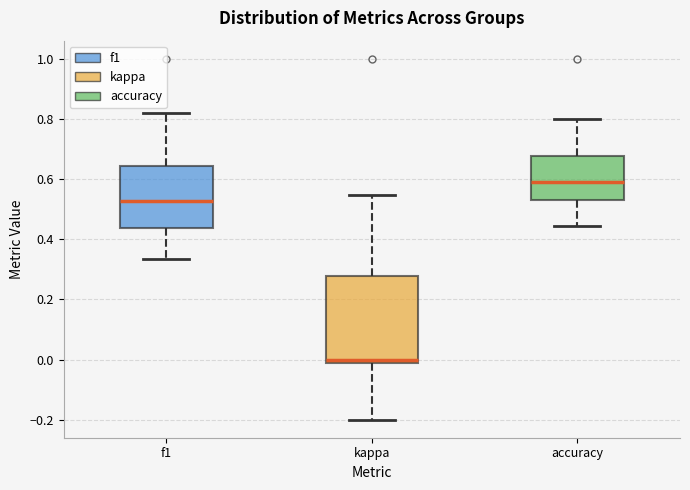

Comparing the boxes themselves (not the whiskers), which one is the tallest?

kappa